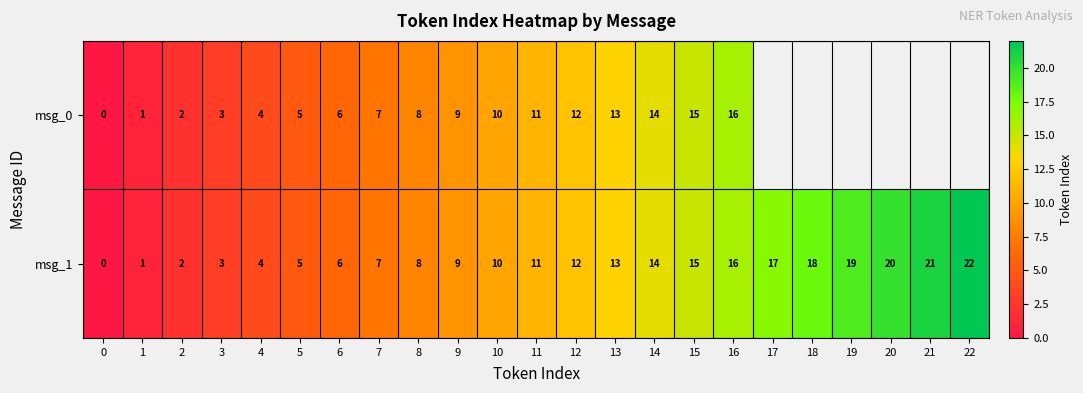

Between 19 and 1, which is larger?

1